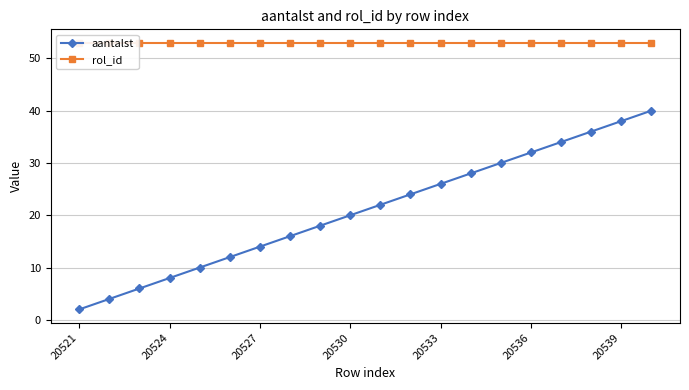

True or false: aantalst has more than 0 points higher than both neighbors.

False